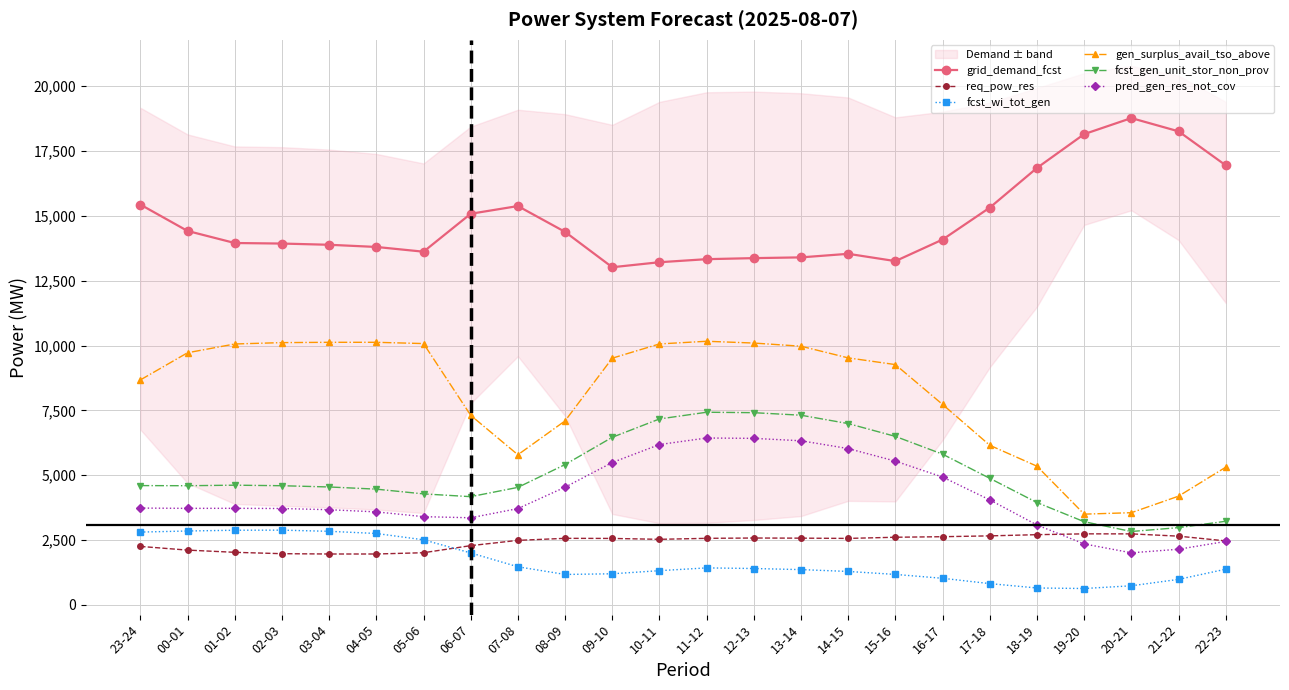

What is the greatest value displayed?

18774